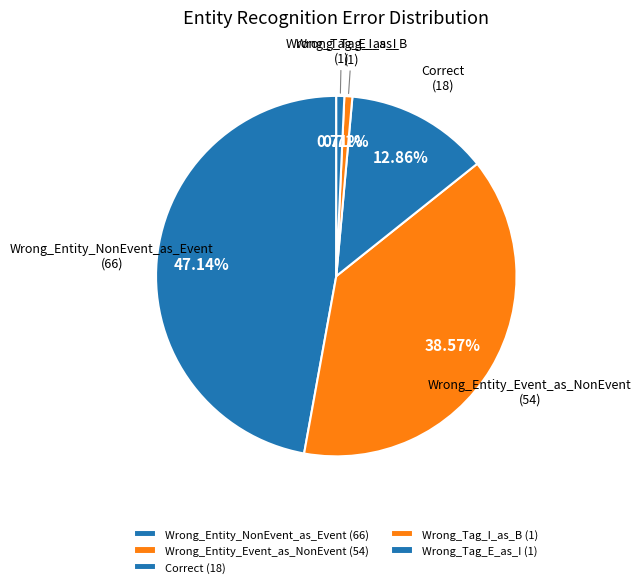

Count the number of slices in the pie.

5